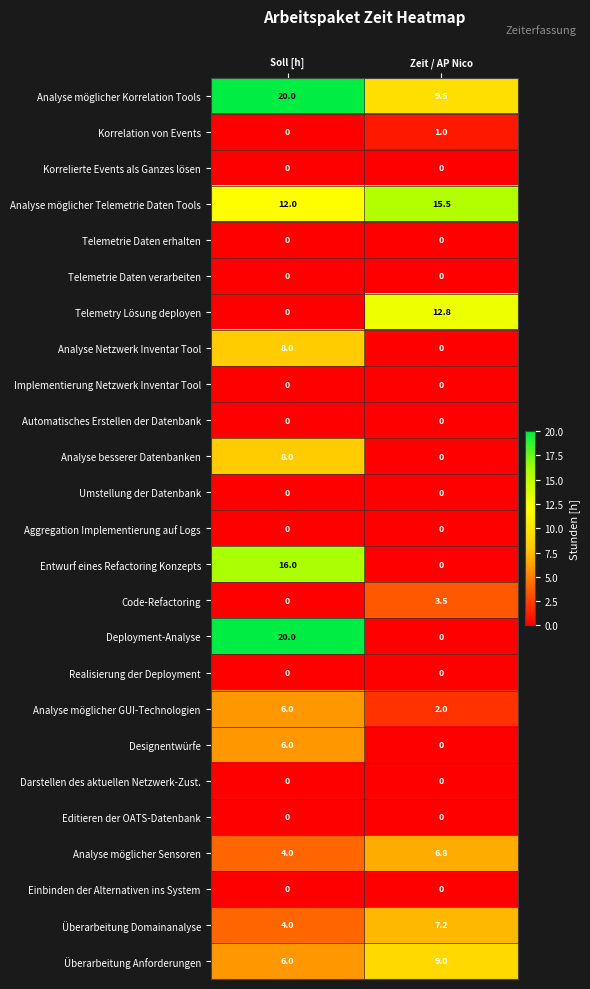

How many distinct data groups are displayed?

25